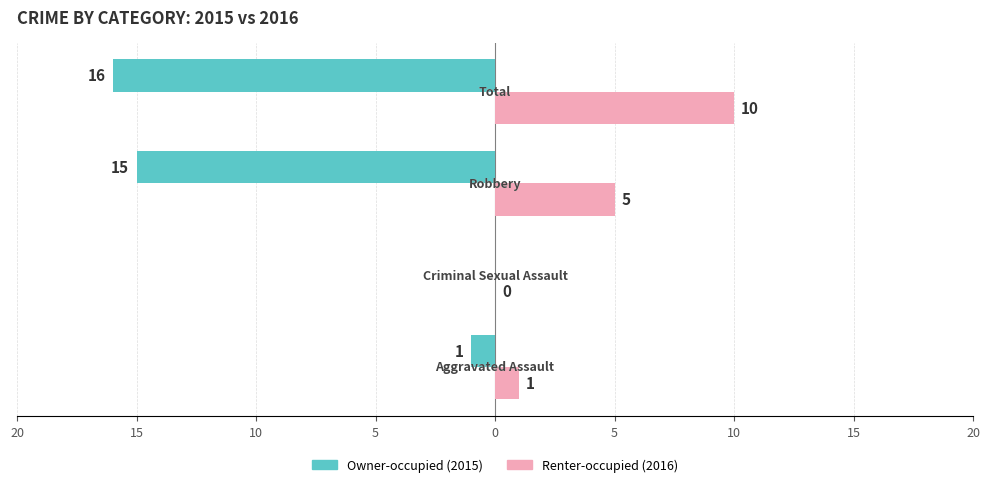

How many distinct data groups are displayed?

2